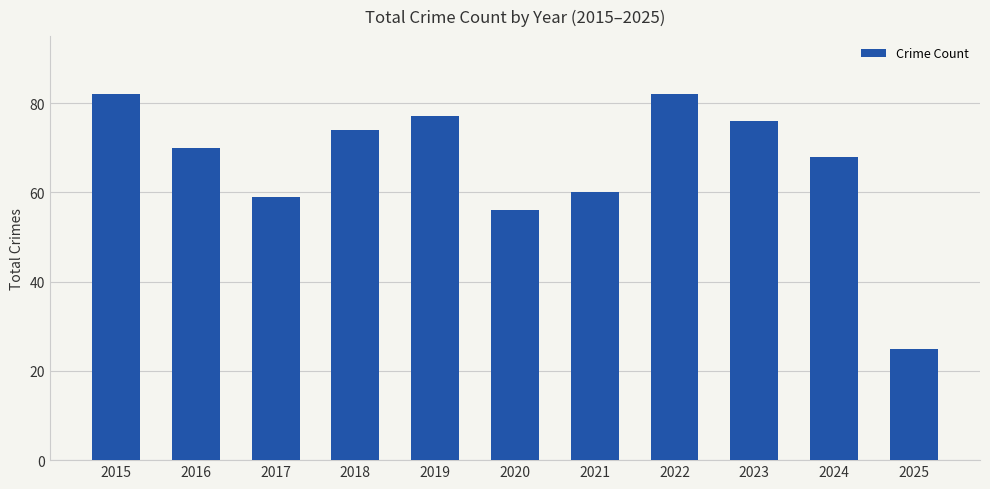

Is it true that the value at 2020 is 56?

True